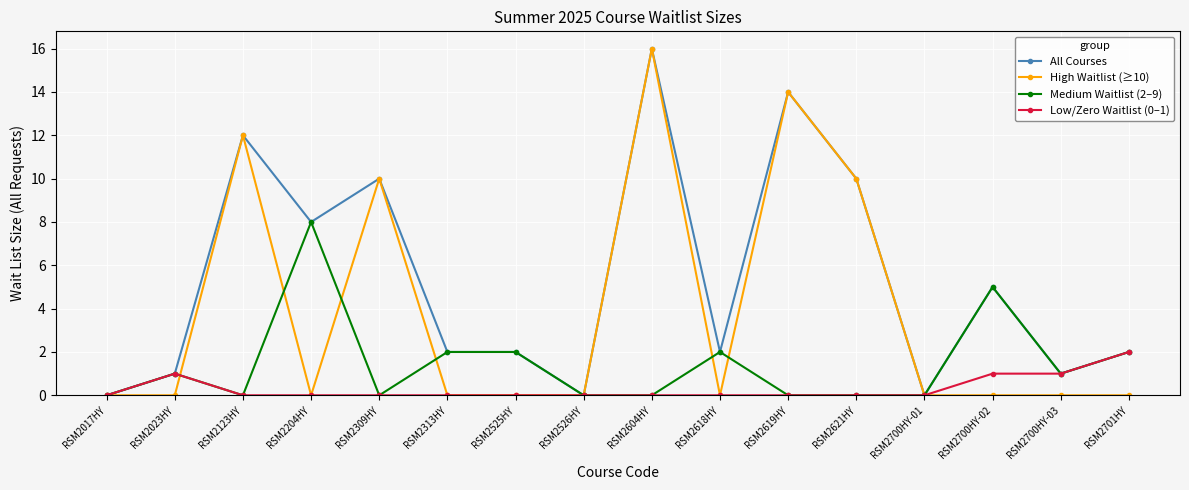

What is the label of the 9th point from the left?

RSM2604HY